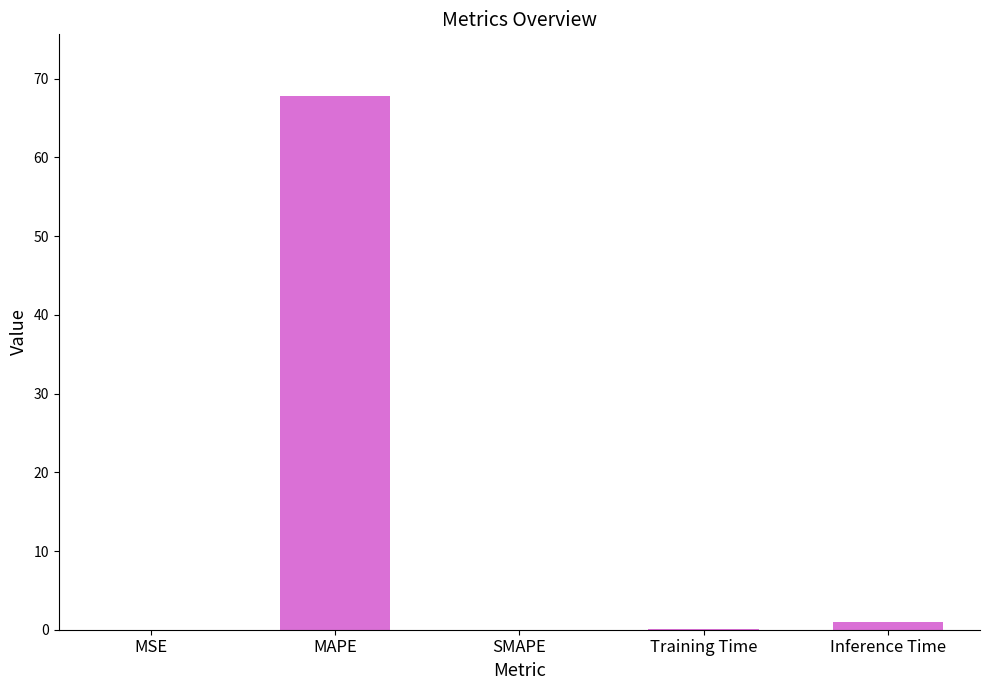

Are the bars grouped side by side (vs. stacked)?

No